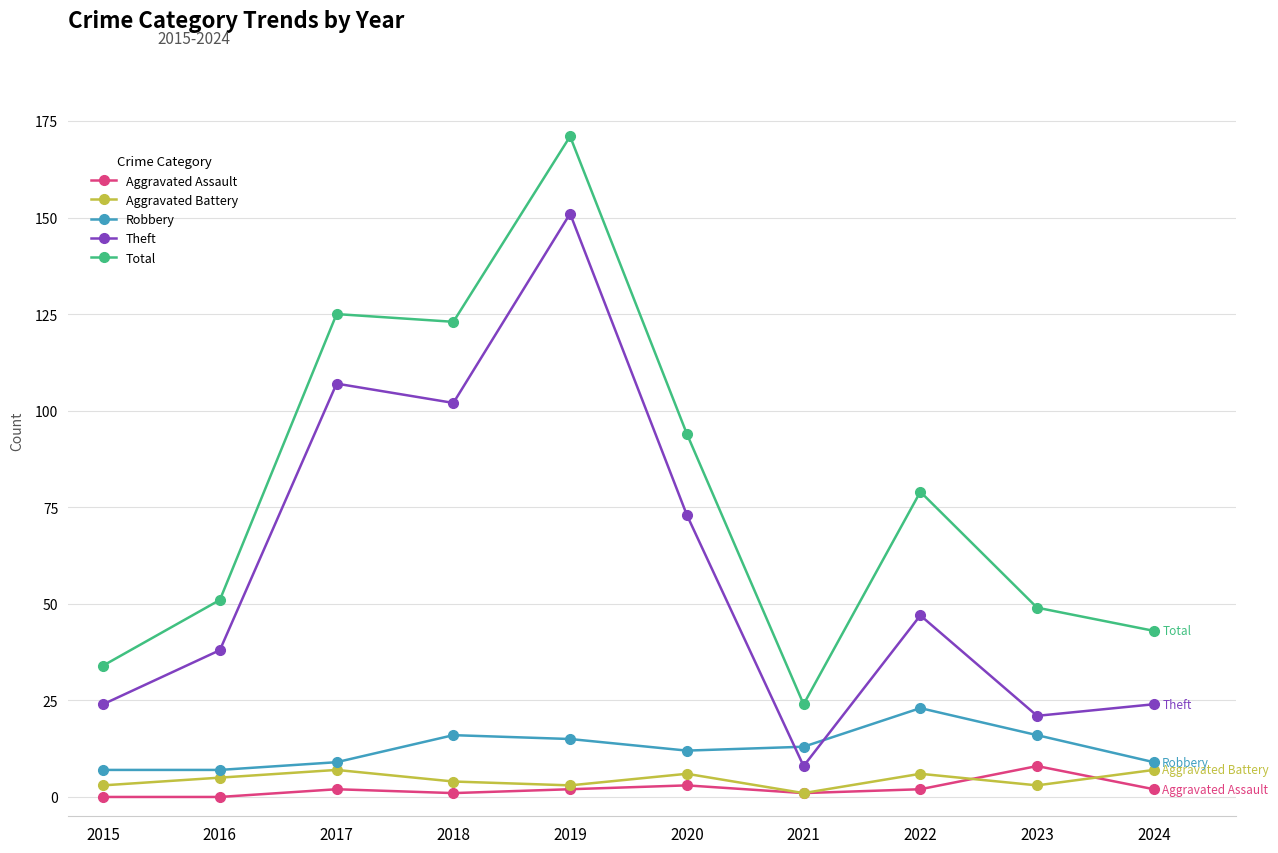

What is the spread (max minus min) of values at 2022?

77